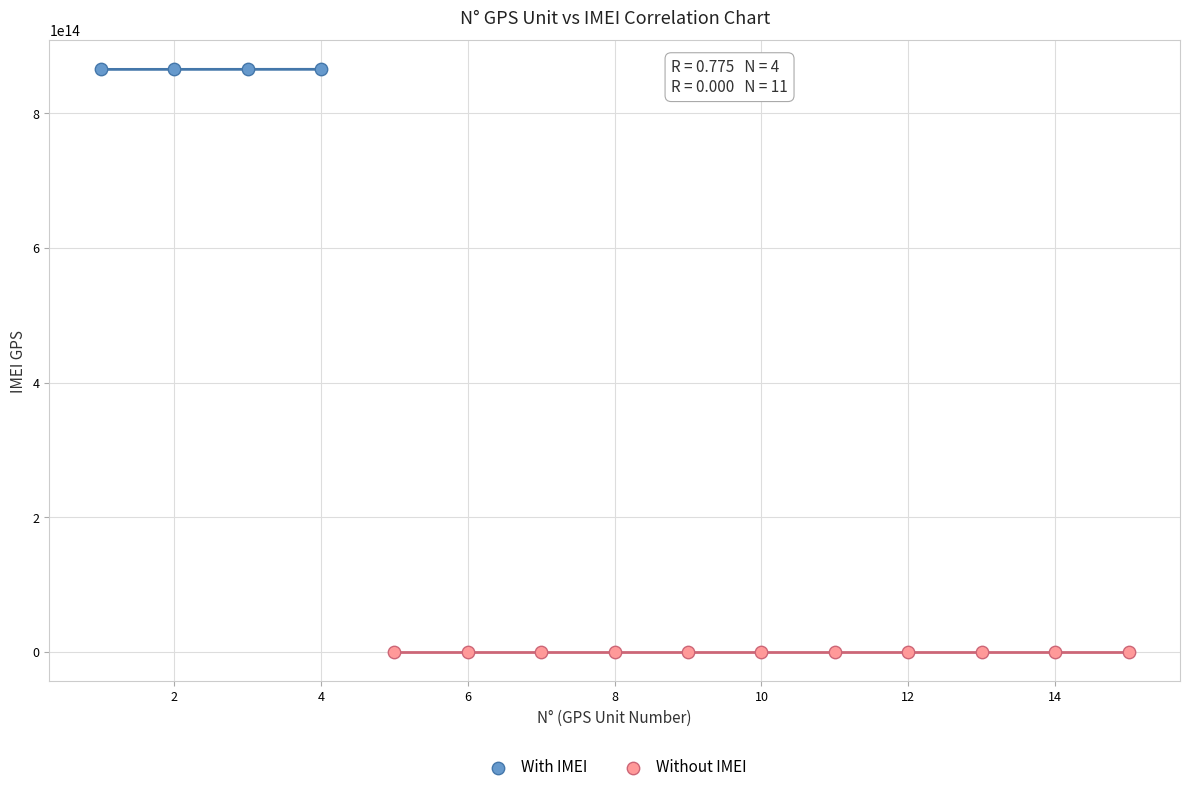

What are all the series names shown in the legend?

With IMEI, Without IMEI